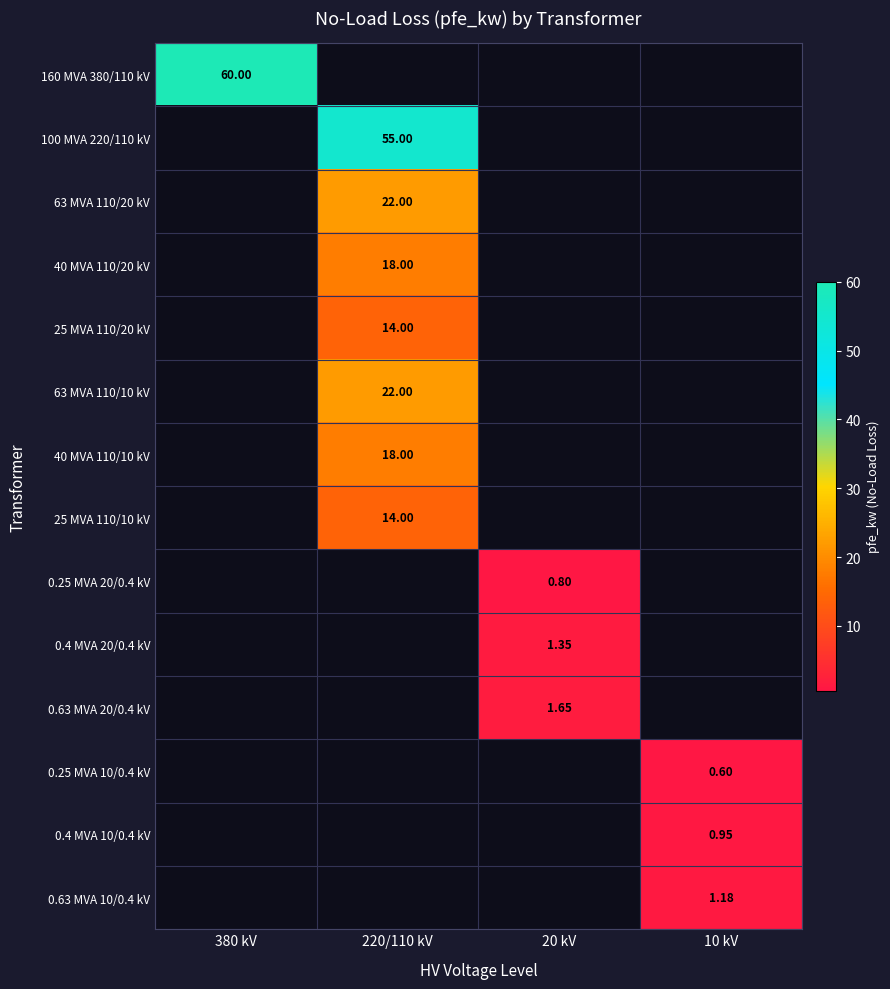

How many categories are shown in the chart?

4